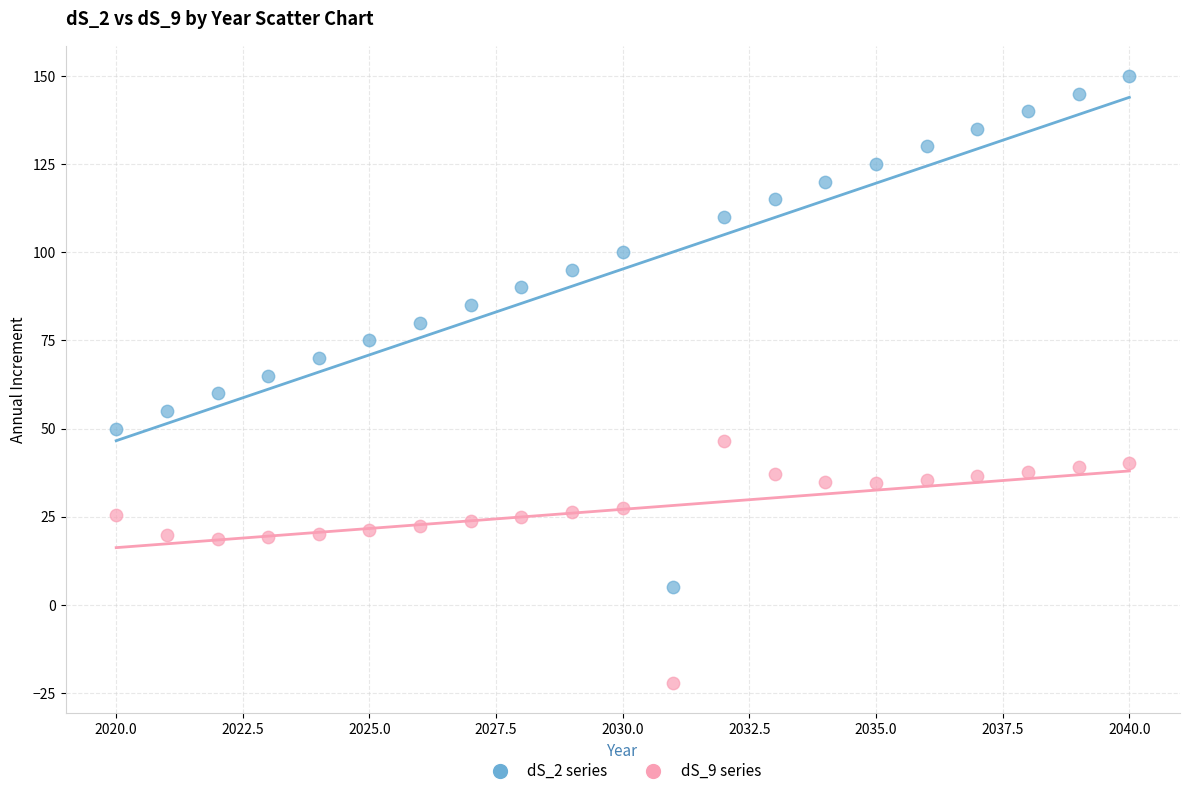

What are all the series names shown in the legend?

dS_2 series, dS_9 series